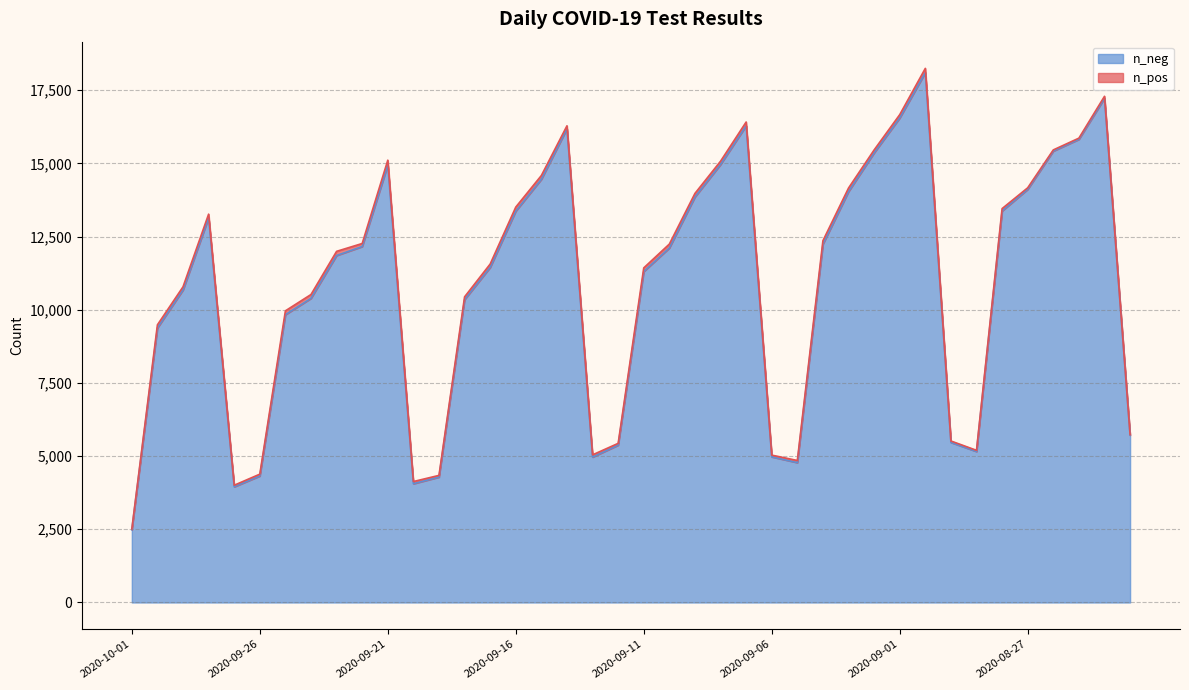

Which category has the lowest value across all series?

2020-10-01